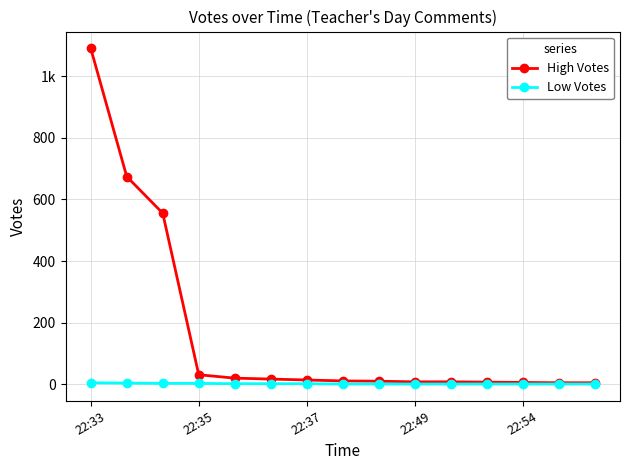

What are all the series names shown in the legend?

High Votes, Low Votes